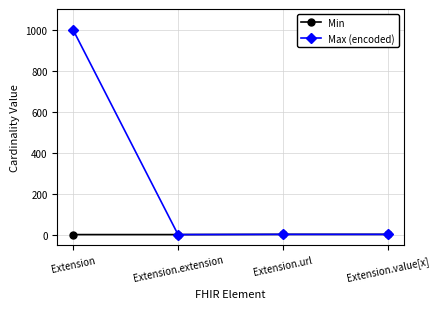

In Max (encoded), how many points are lower than both neighbors (excluding endpoints)?

1